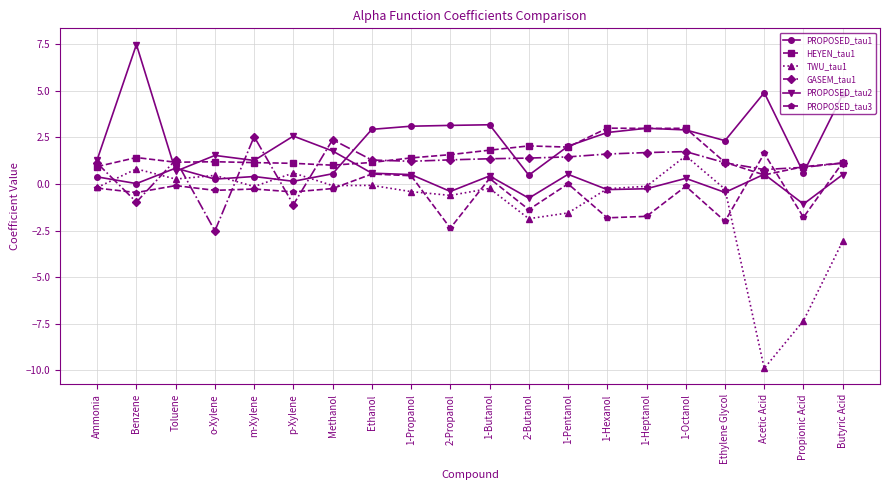

Which series changed the most between 2-Butanol and Ethylene Glycol?

PROPOSED_tau1